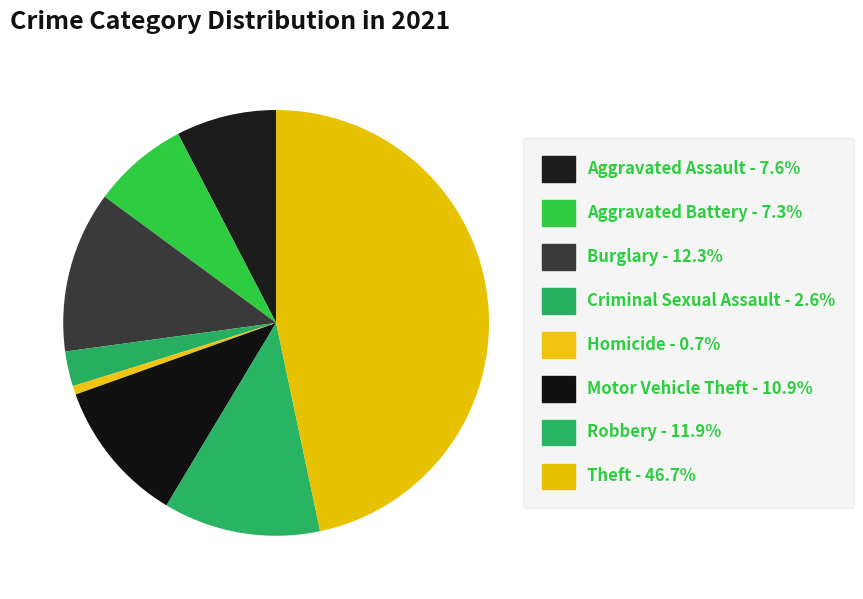

Which slice is the largest?

Theft